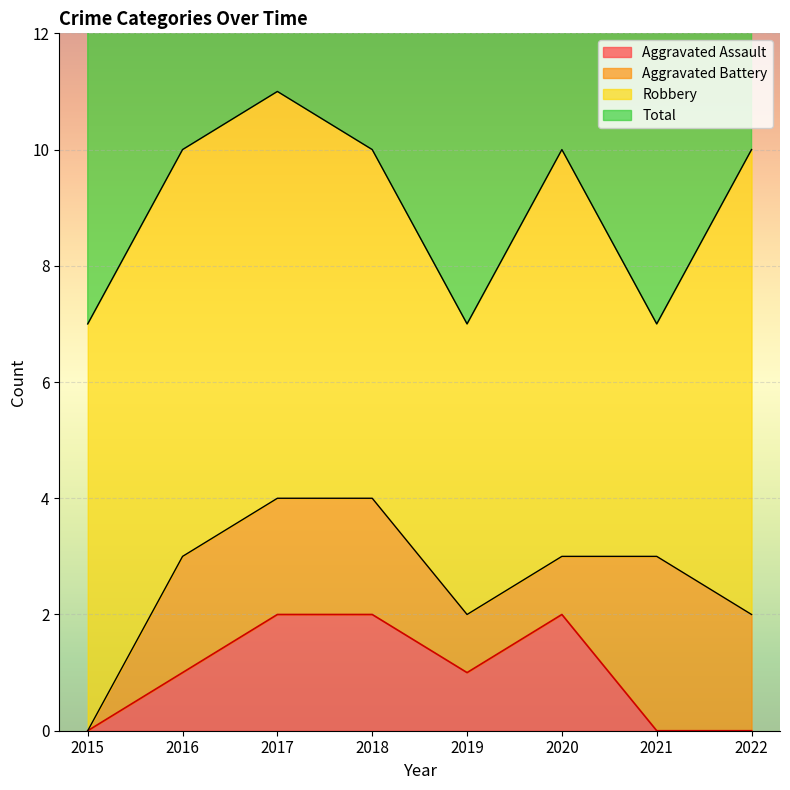

At which category is the sum across all series the highest?

2017